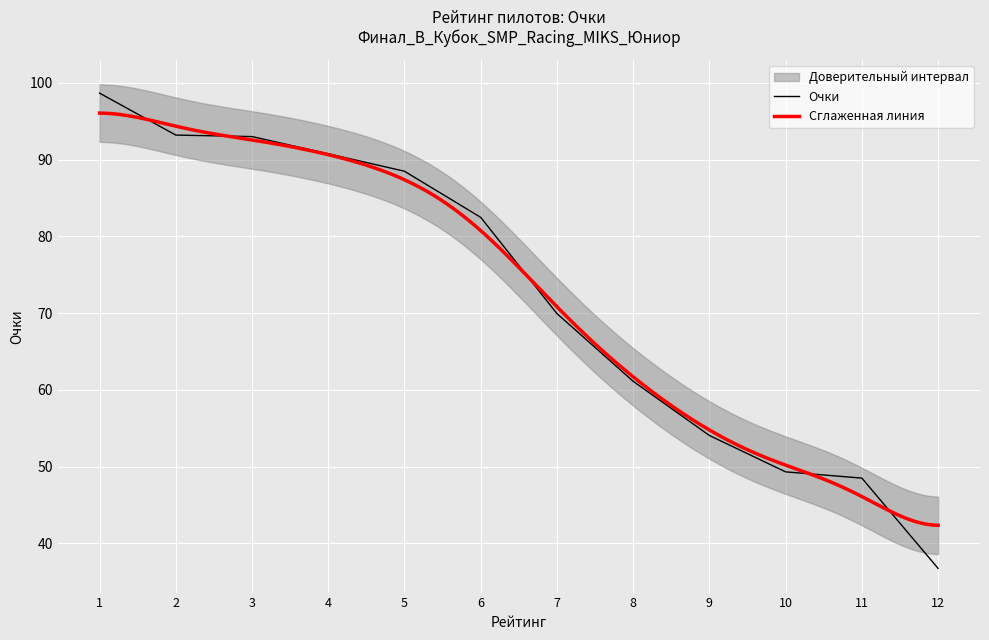

Where is Очки nearest to the value 67?

7